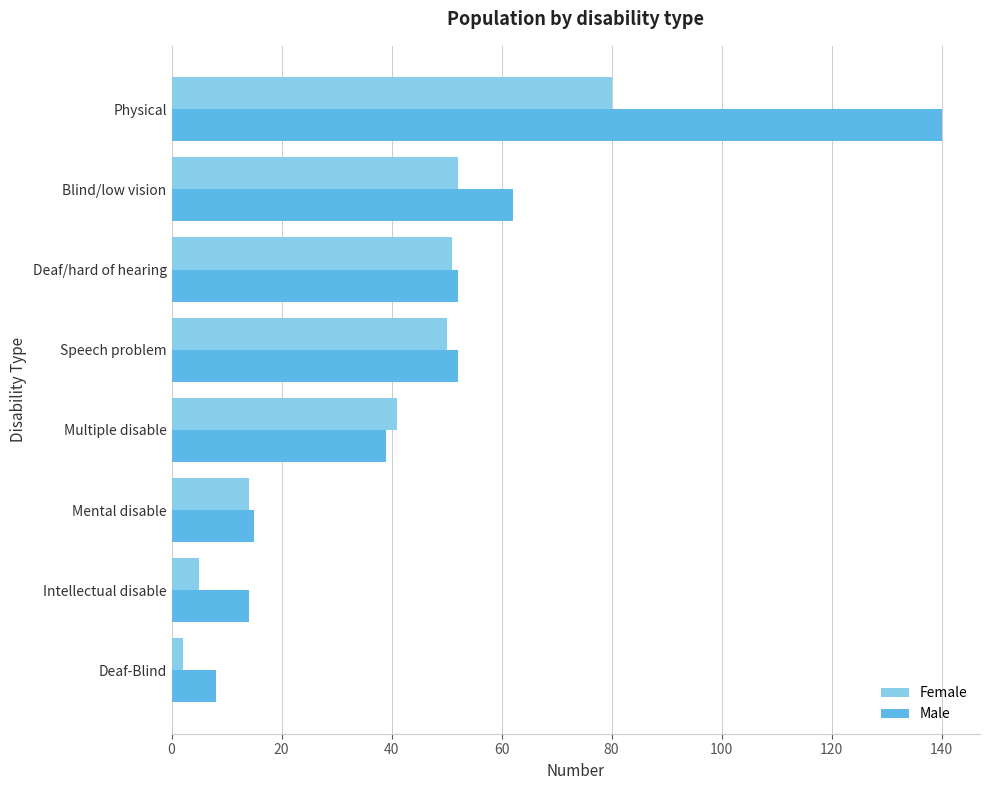

What is the sum of all Male values?

382